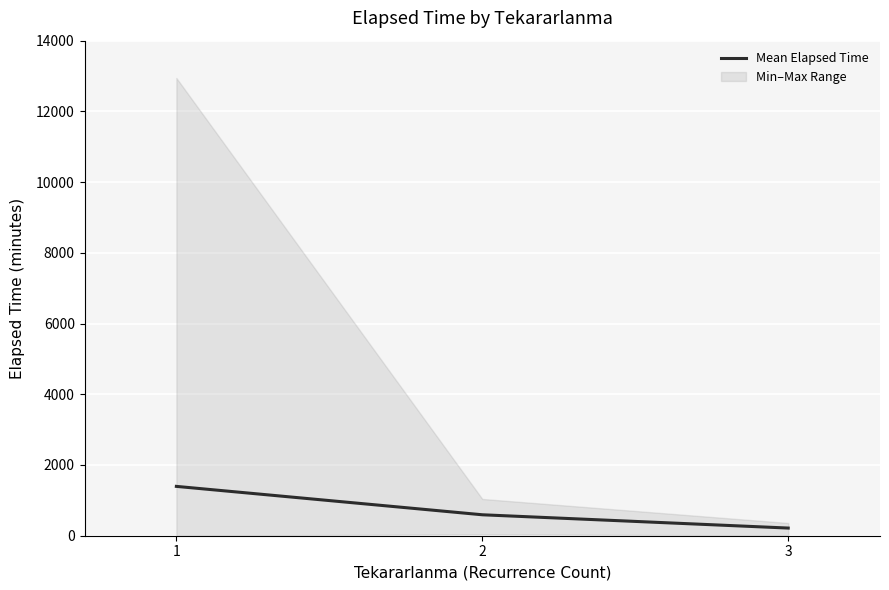

True or false: the data shows 216.7 at 3.

True